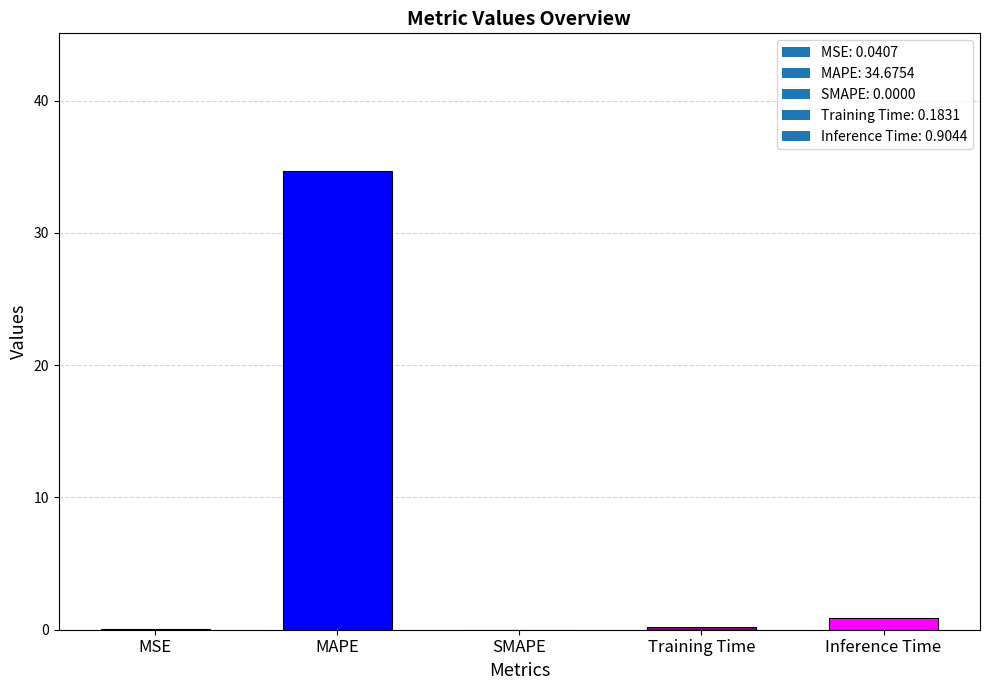

At which category does the chart reach its peak across all series?

MAPE